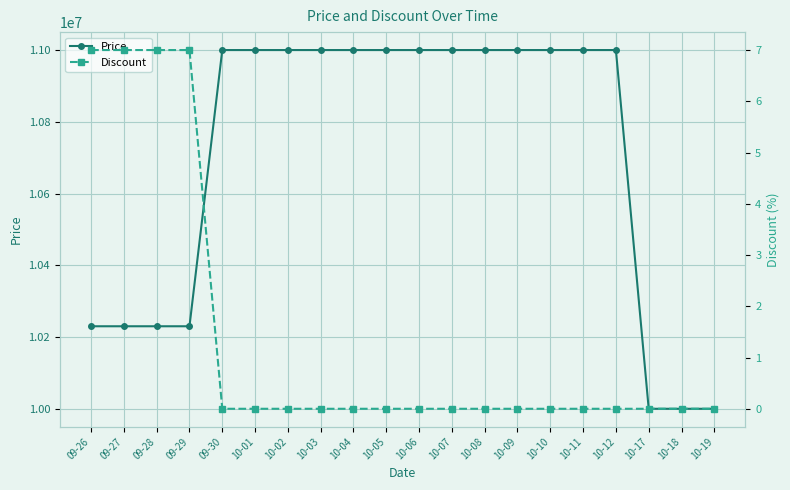

Rank the series by their maximum value, from highest to lowest.

Price, Discount